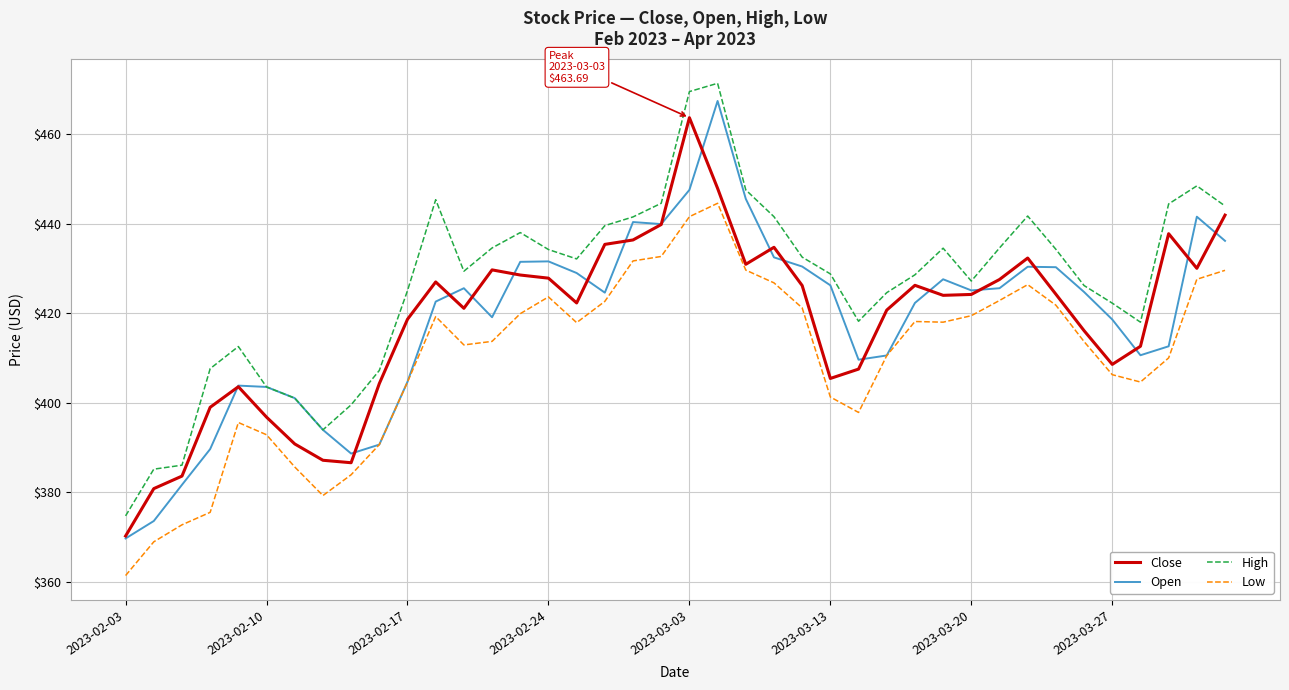

Which series has the largest total across all categories?

High